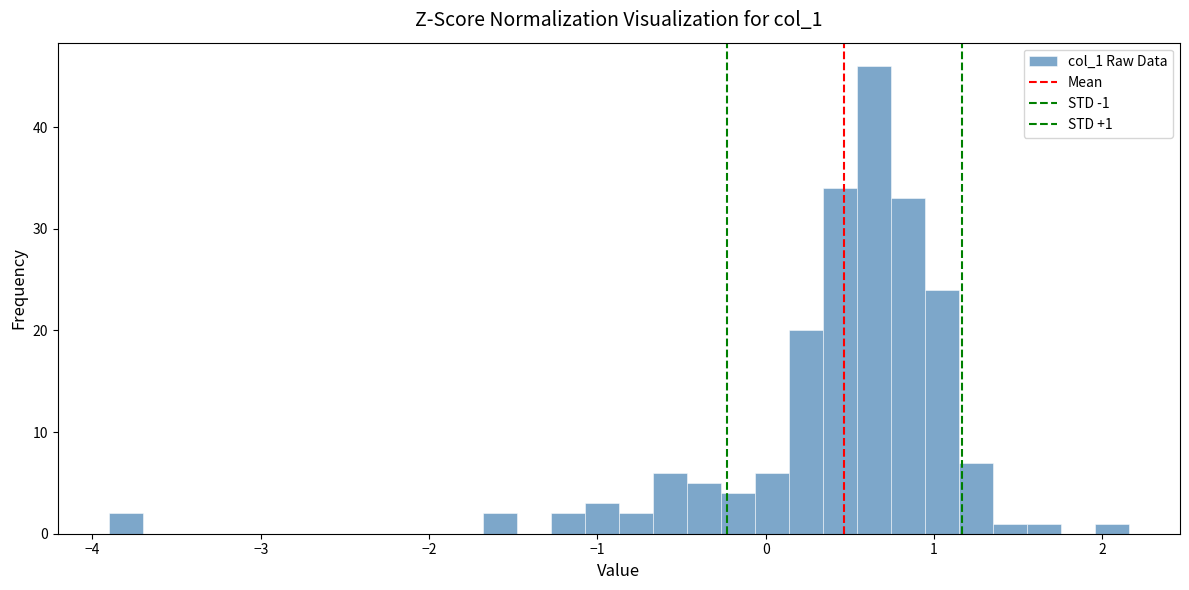

Around what value on the x-axis is the tallest bar? Give the approximate position of its centre, as read against the axis.

0.6